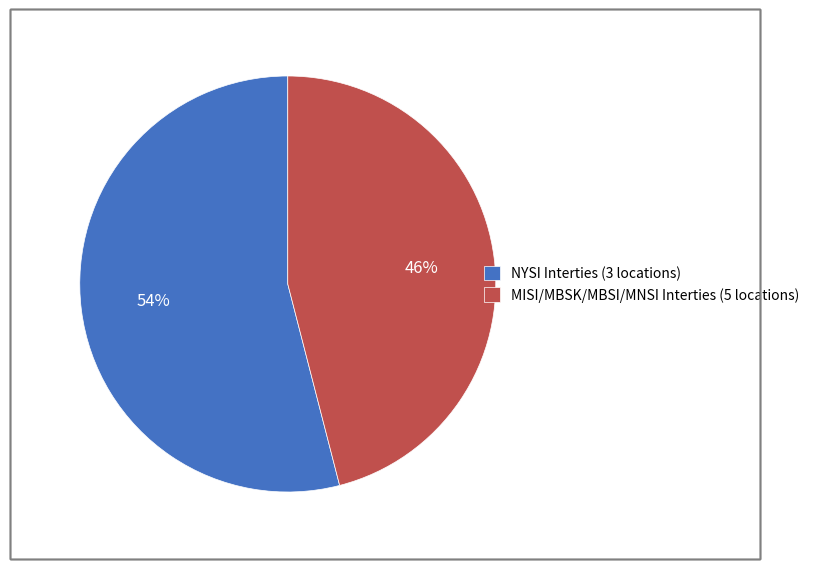

Count the number of slices in the pie.

2